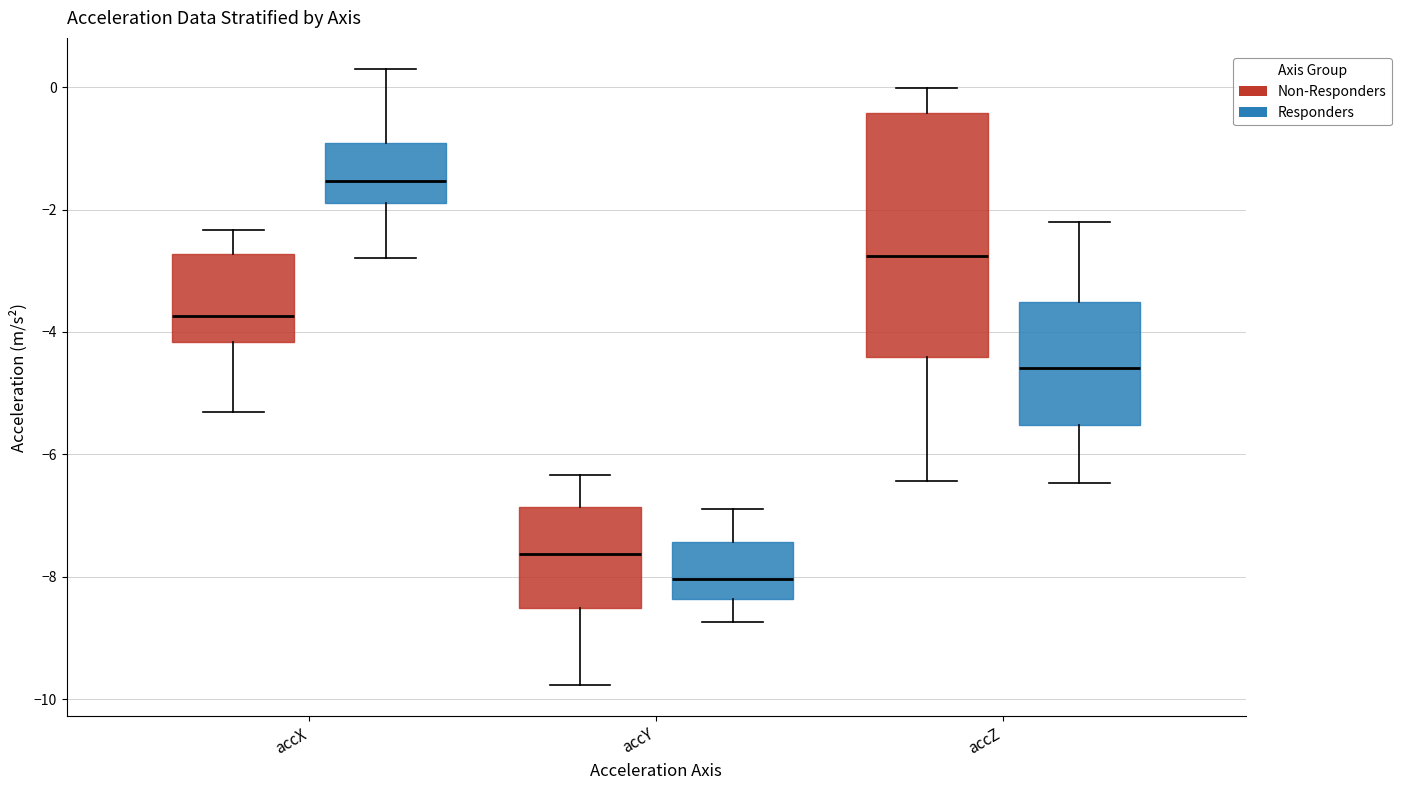

Which box is the tallest, from its lower edge to its upper edge?

accZ (Non-Responders)